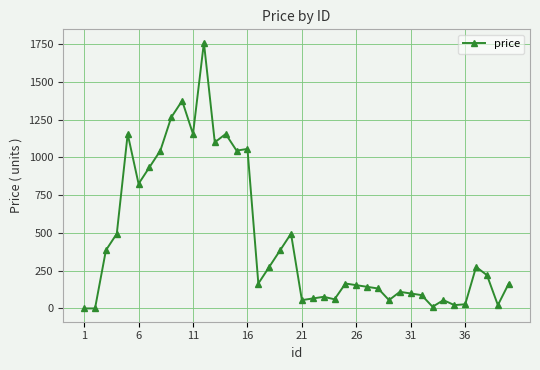

True or false: there are more than 2 points higher than both neighbors.

True